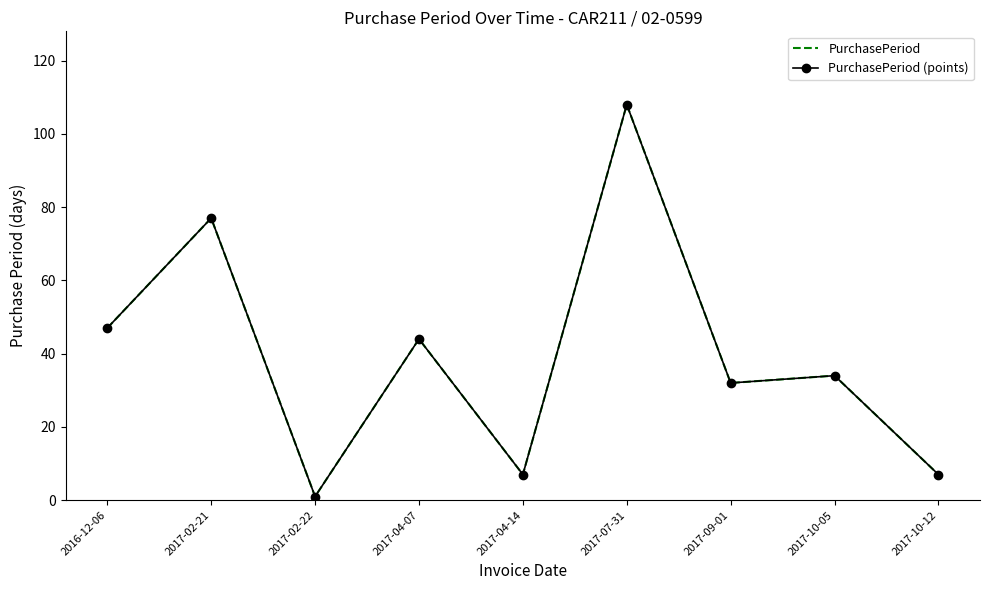

At which label is PurchasePeriod (points) closest to 54?

2016-12-06